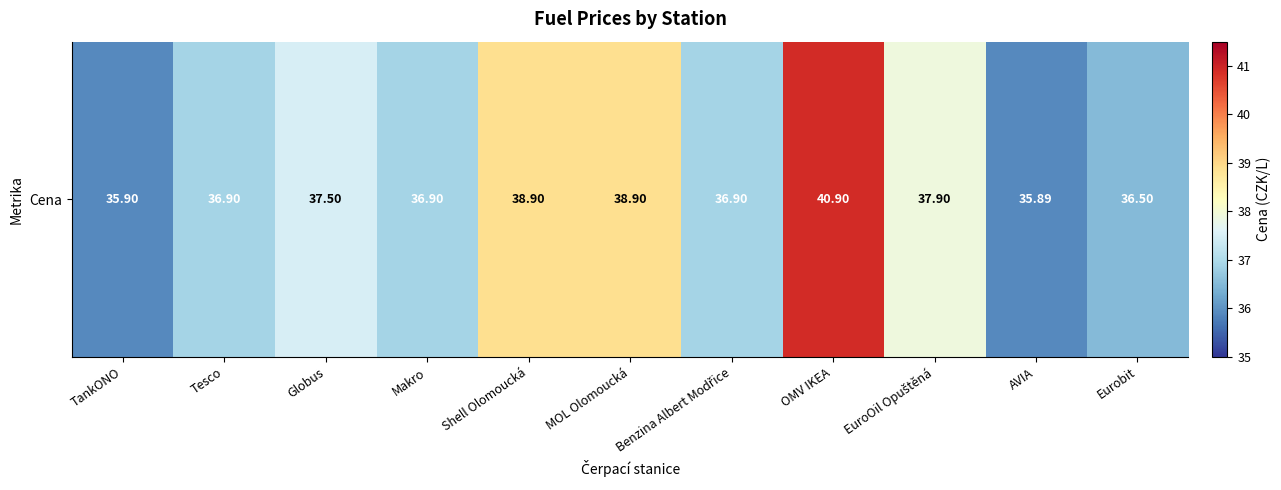

List the labels in order of value, smallest first.

AVIA, TankONO, Eurobit, Tesco, Makro, Benzina Albert Modřice, Globus, EuroOil Opuštěná, Shell Olomoucká, MOL Olomoucká, OMV IKEA